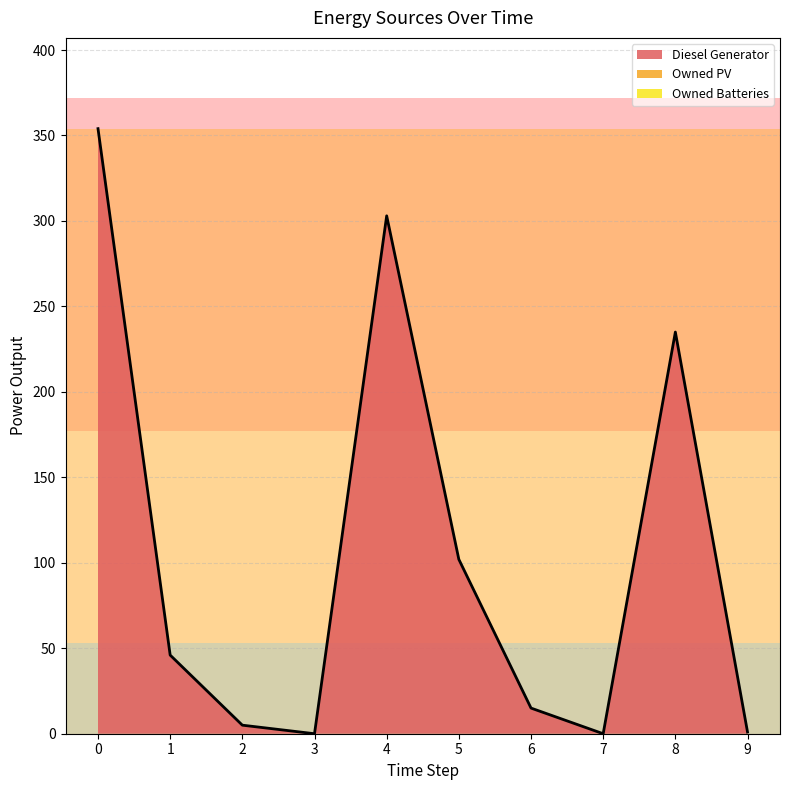

What is the value of the Diesel Generator point at the 5th from the left?

303